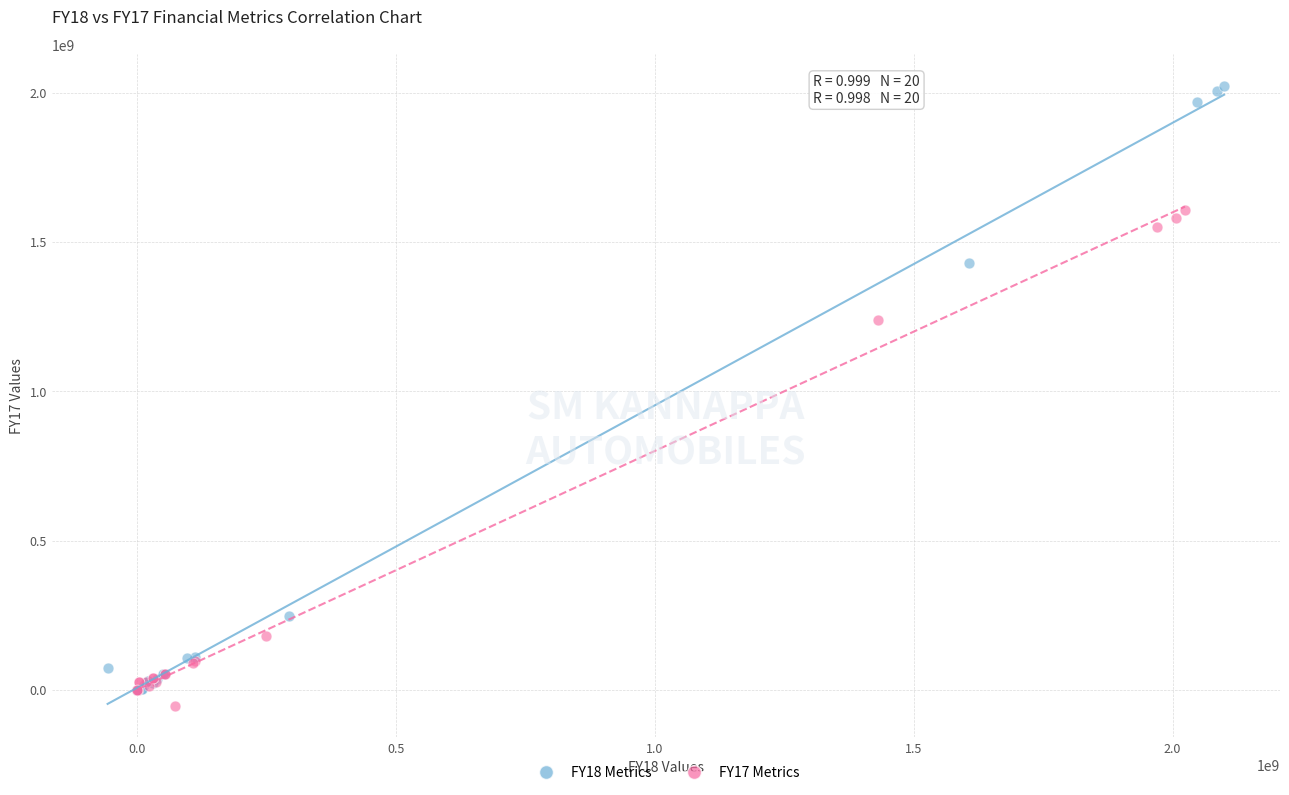

Which series reaches the maximum Y coordinate?

FY18 Metrics